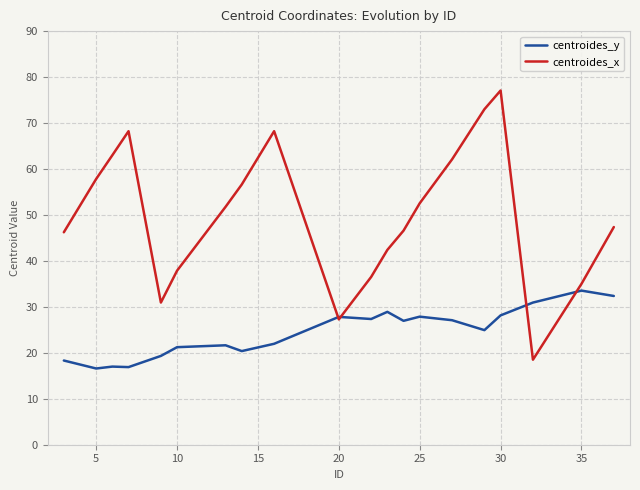

Which series has the largest range (max minus min)?

centroides_x